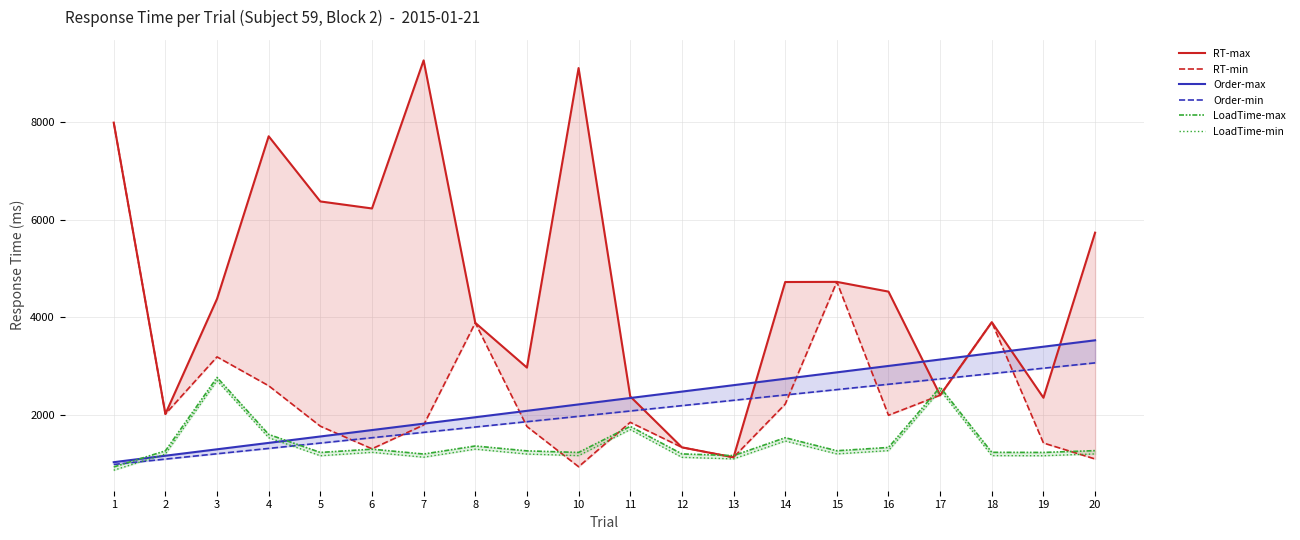

What is the value of the LoadTime-min point at the 6th from the left?

1225.5